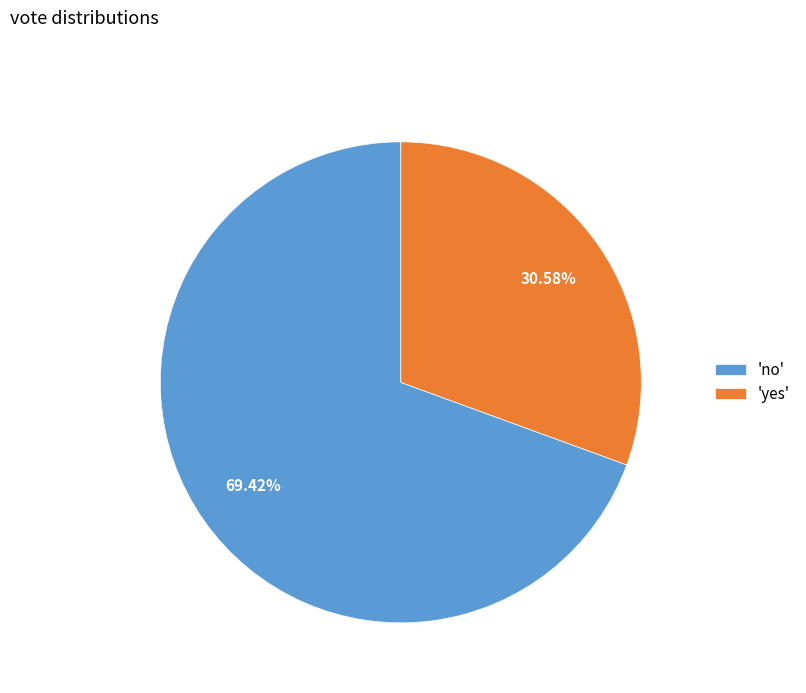

To the nearest percent, what is the average slice percentage?

50%